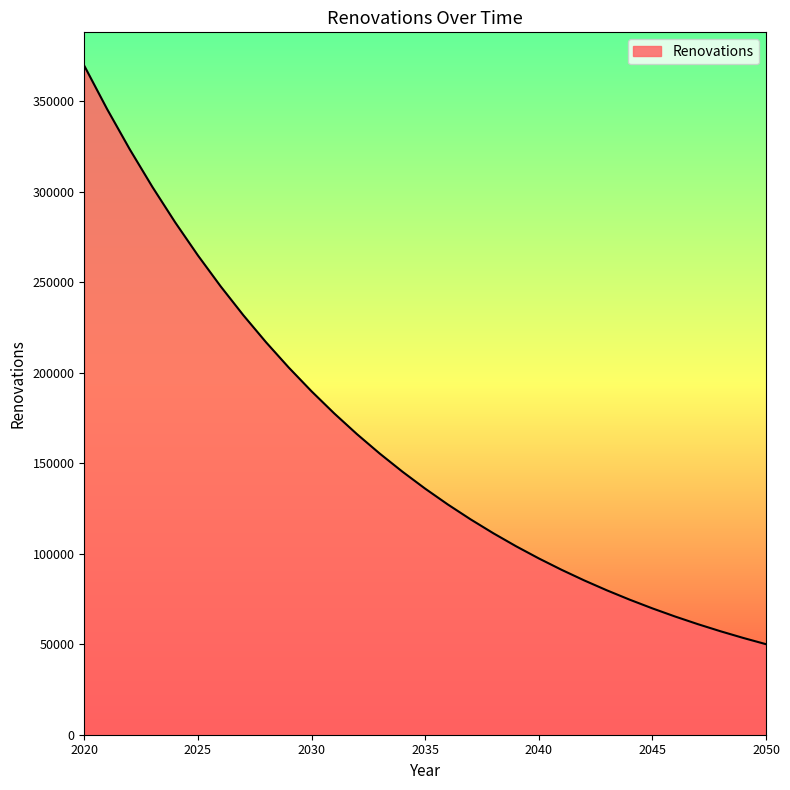

What is the average value?

161426.9